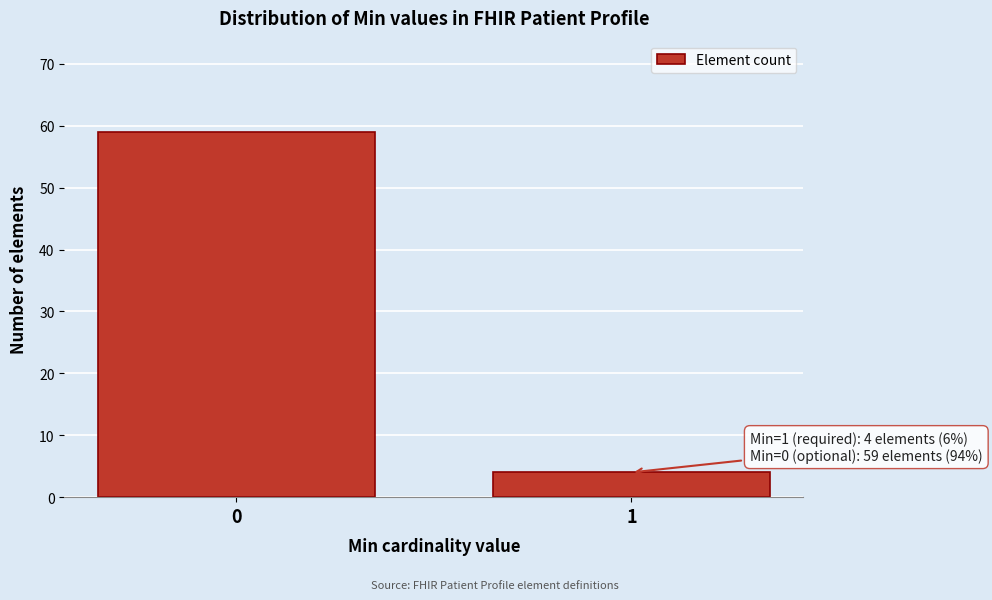

Reading left to right, transcribe all the data shown in this chart.

59	4